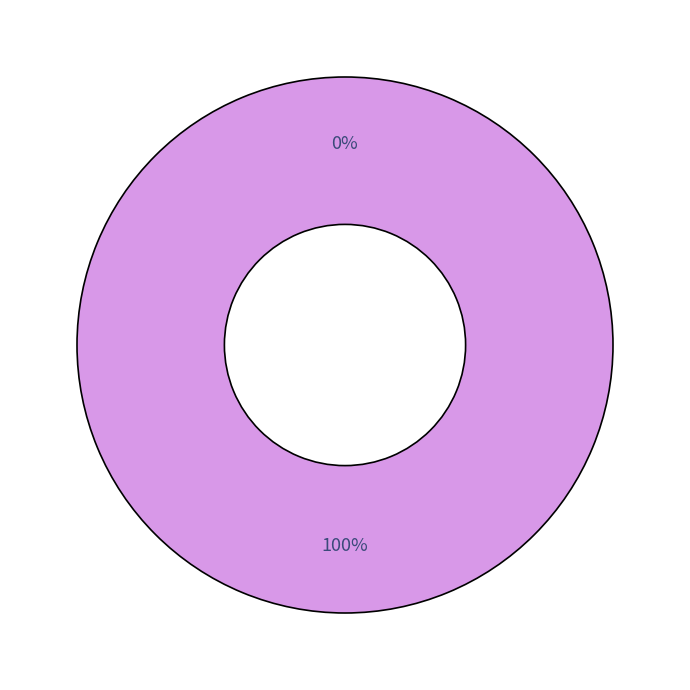

How many segments does this pie chart have?

2